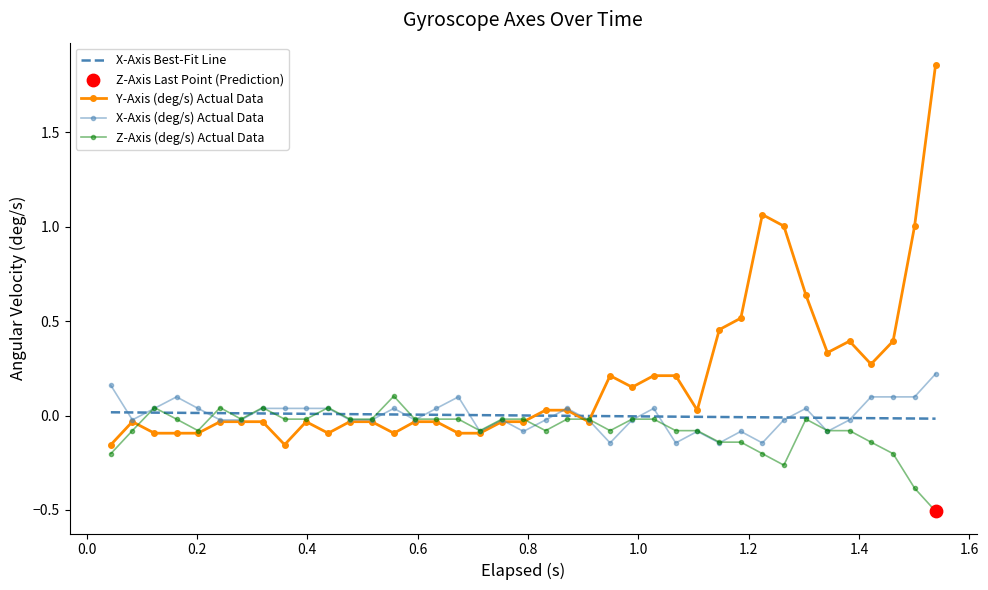

Which series has the widest spread of values?

Y-Axis (deg/s) Actual Data